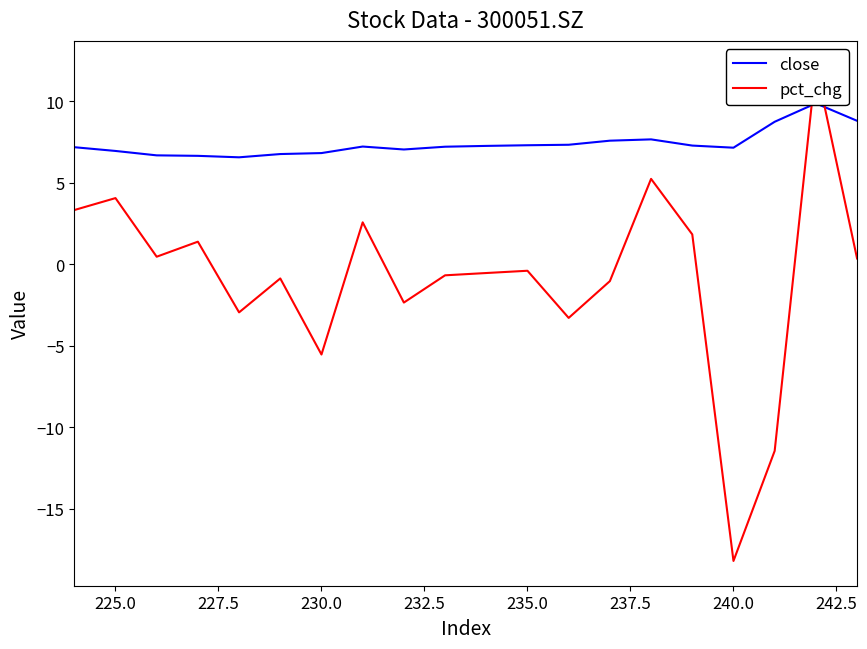

Which has a higher value, 242.5 or 245.0?

242.5